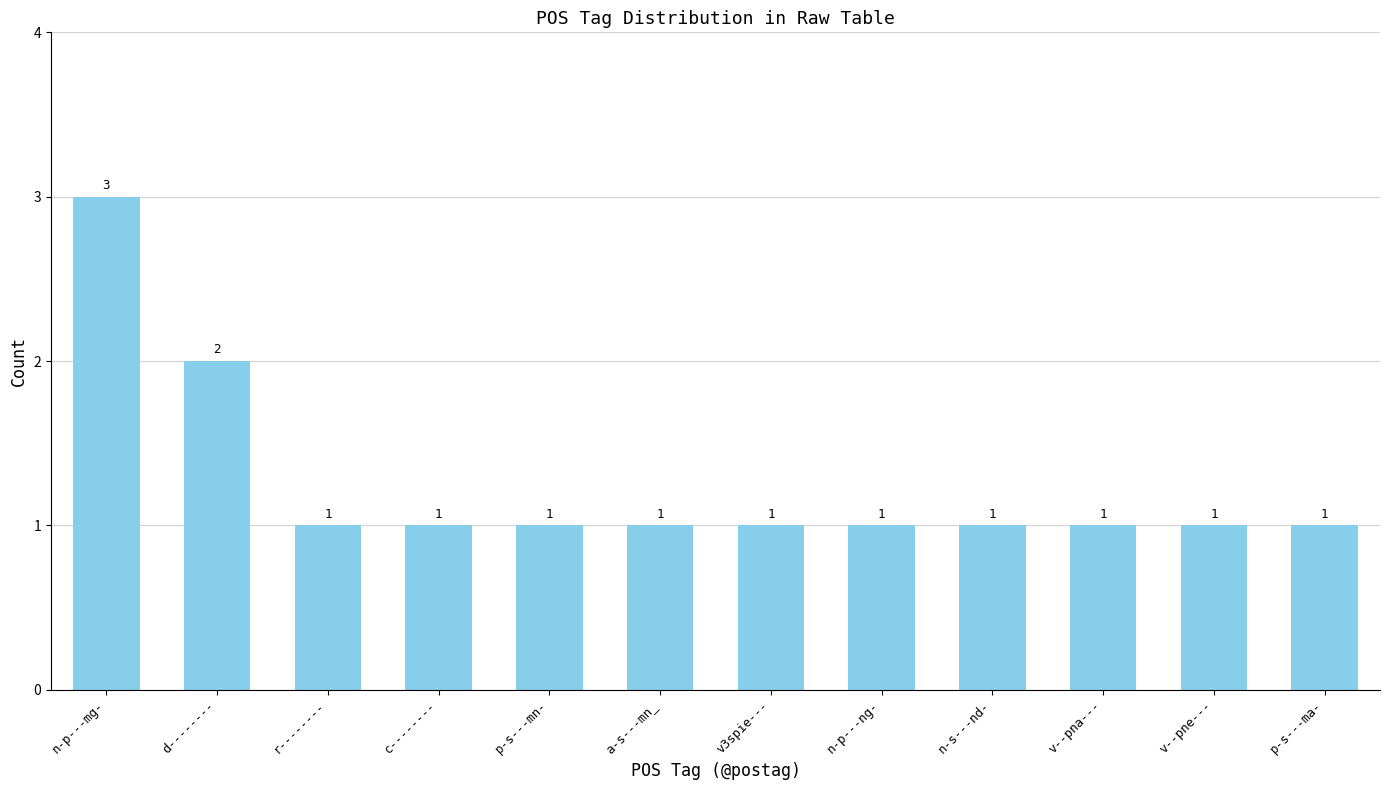

At which category does the chart reach its peak across all series?

n-p---mg-